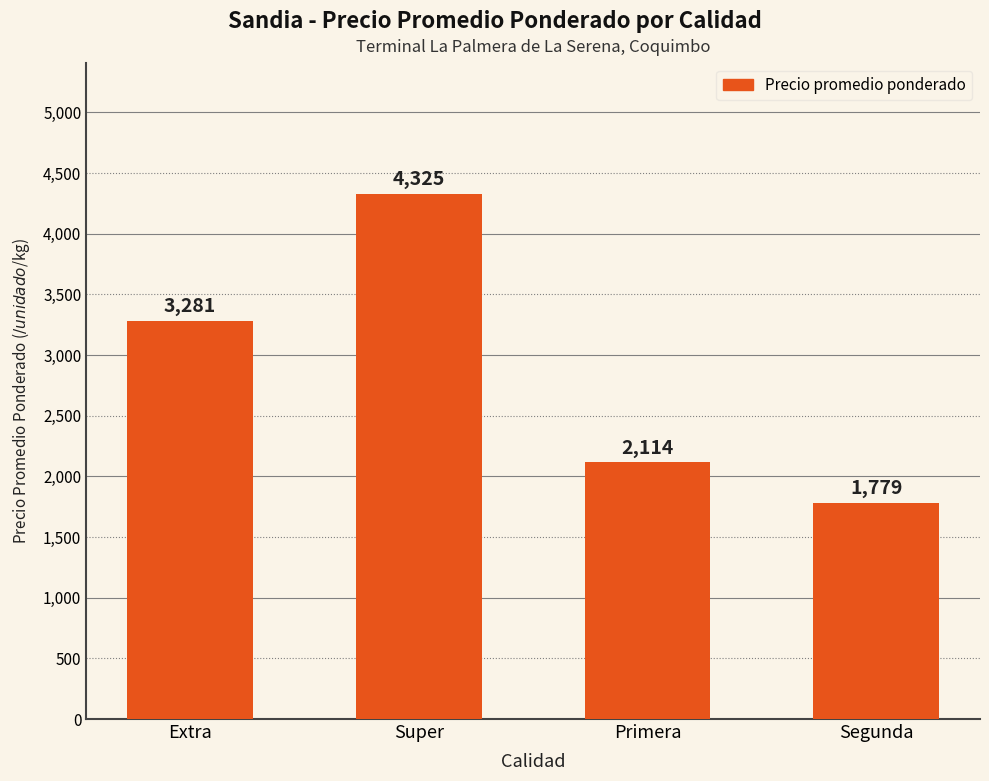

Approximately how many times larger is the value at Super compared to Extra?

1.3